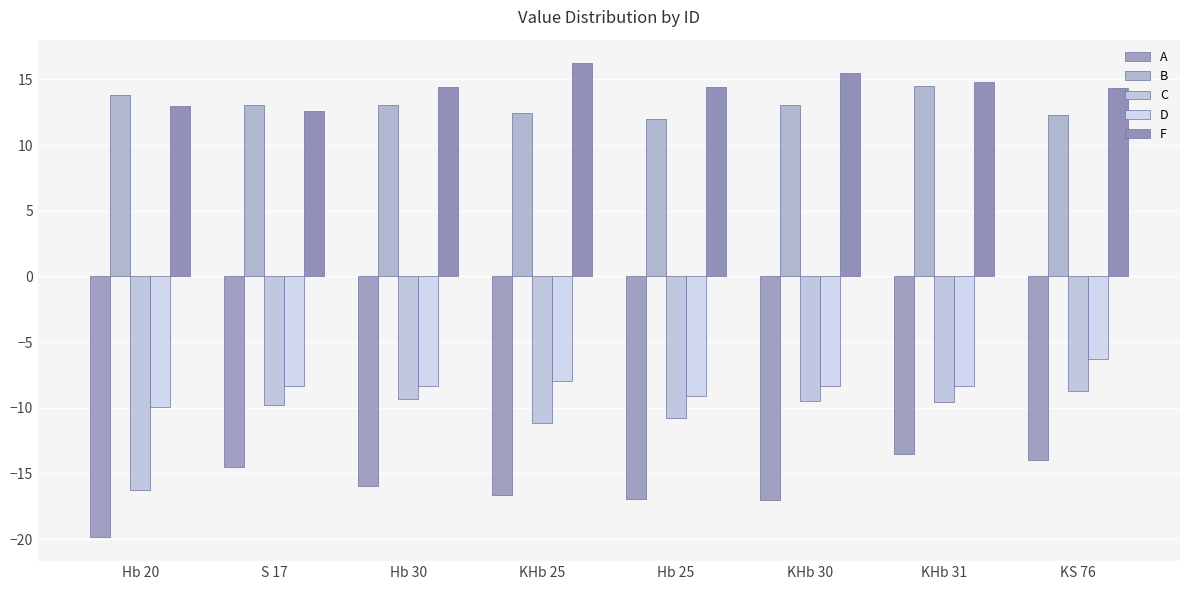

What are all the series names shown in the legend?

A, B, C, D, F